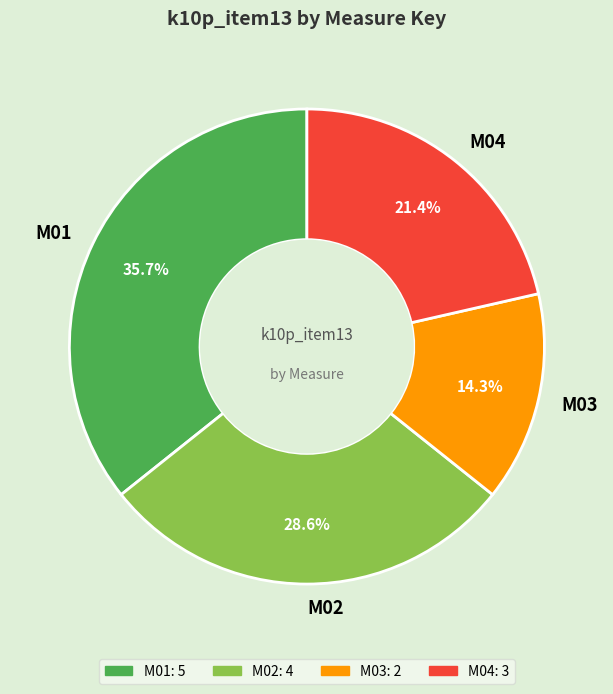

Is there a majority slice in this chart?

No